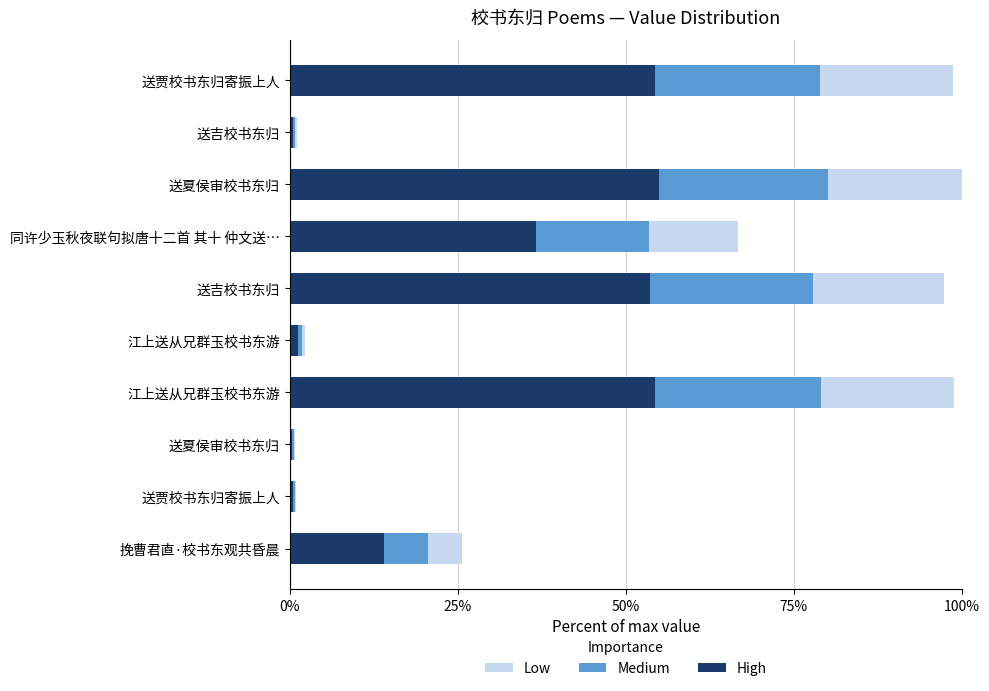

What are all the series names shown in the legend?

Low, Medium, High